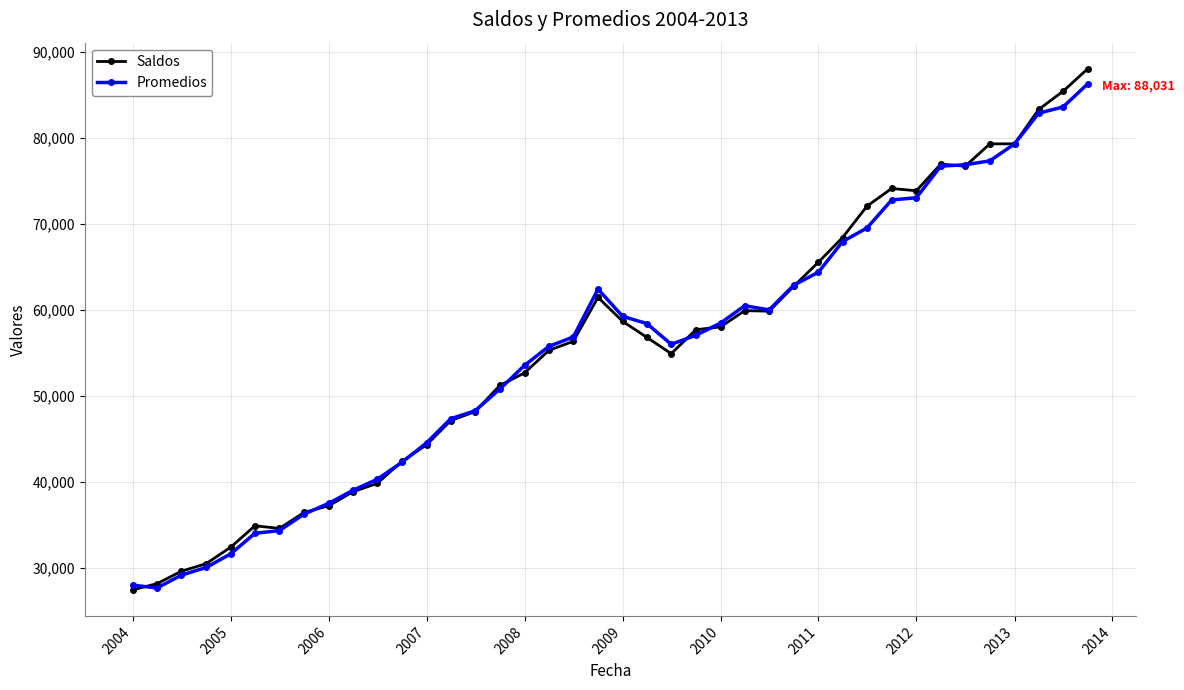

Which series has the largest range (max minus min)?

Saldos